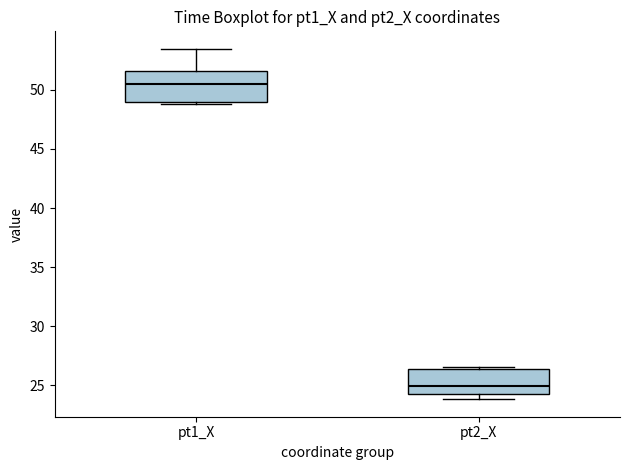

Which box's median line is the lowest?

pt2_X